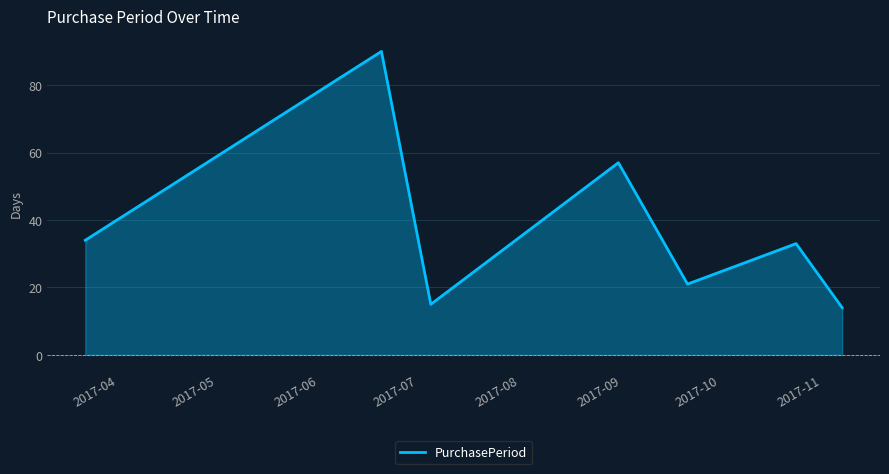

How many interior local peaks (higher than both neighbors) does the data have?

3